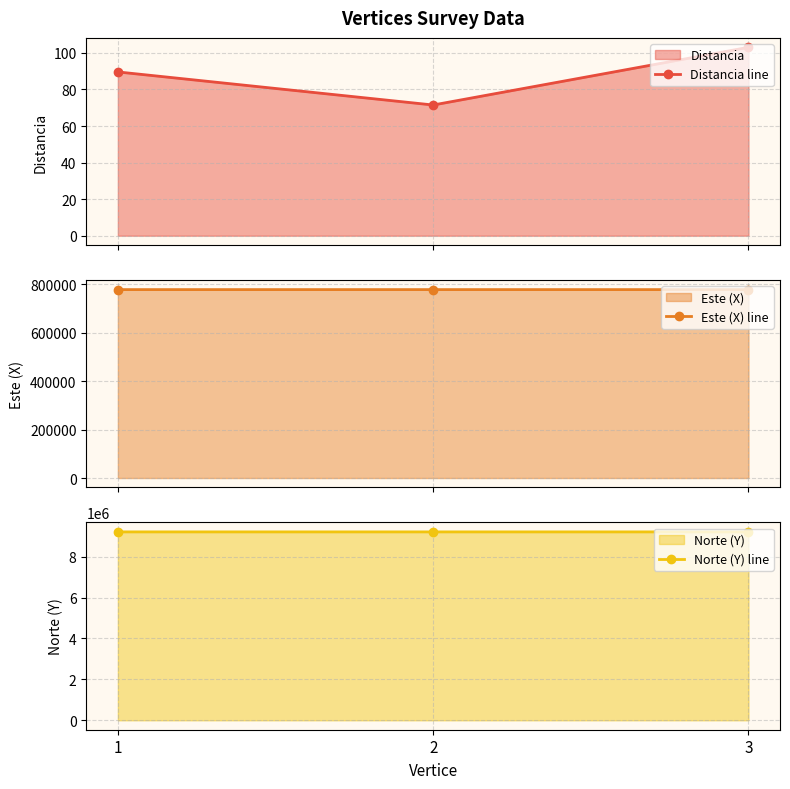

Is it true that Este (X) line equals 777217.5 at 3?

True